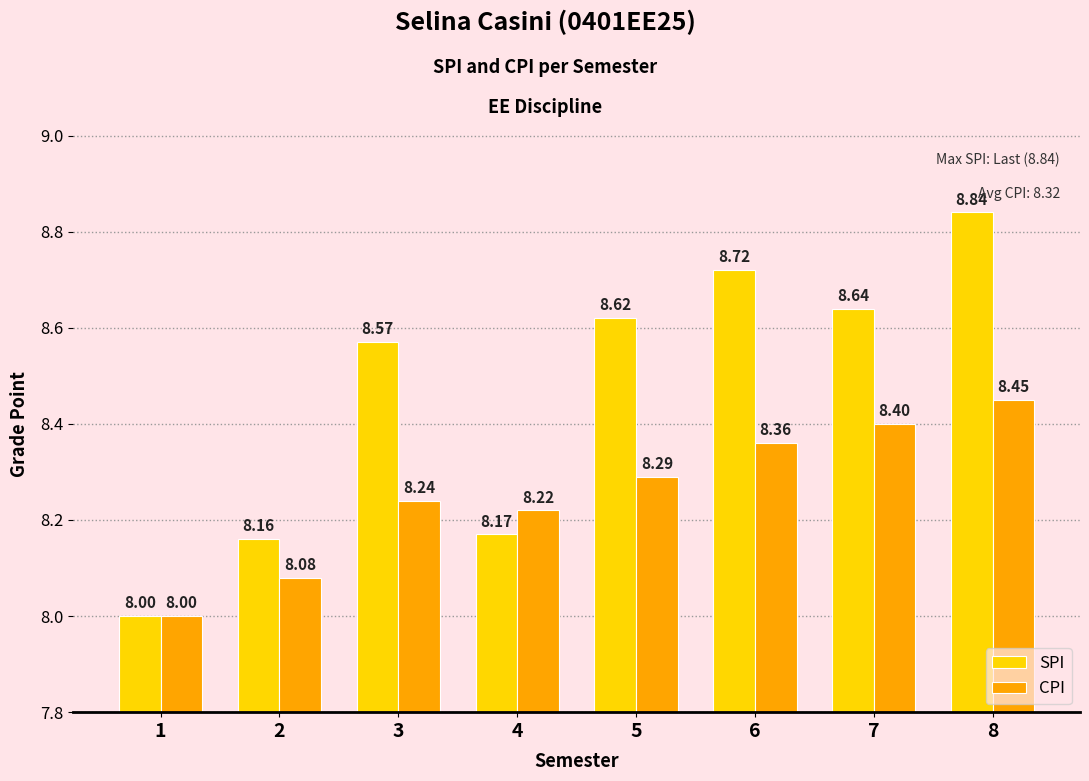

What is the difference between the maximum and minimum values in the SPI series?

0.8